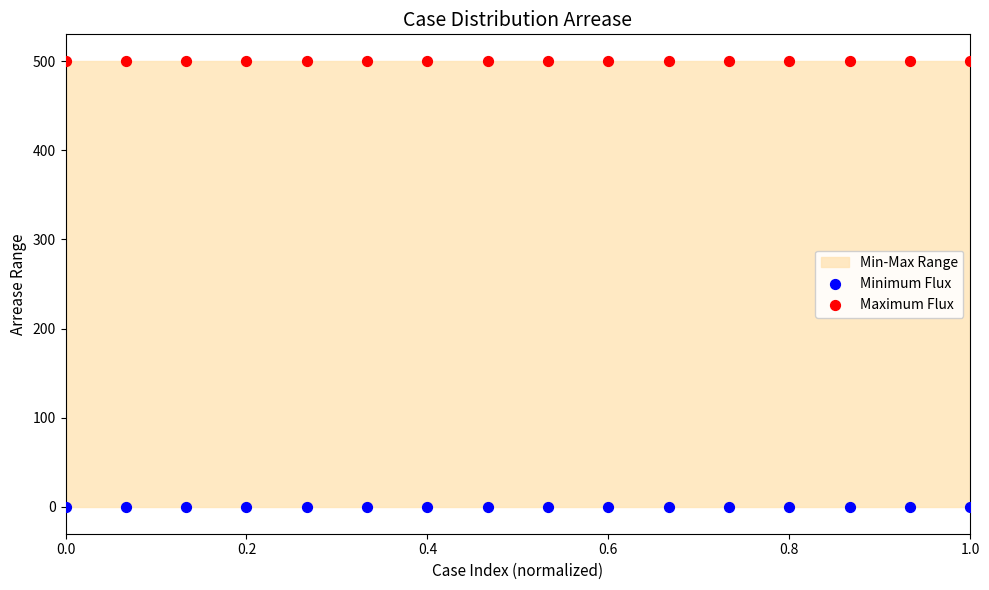

Which series reaches the minimum Y coordinate?

Minimum Flux